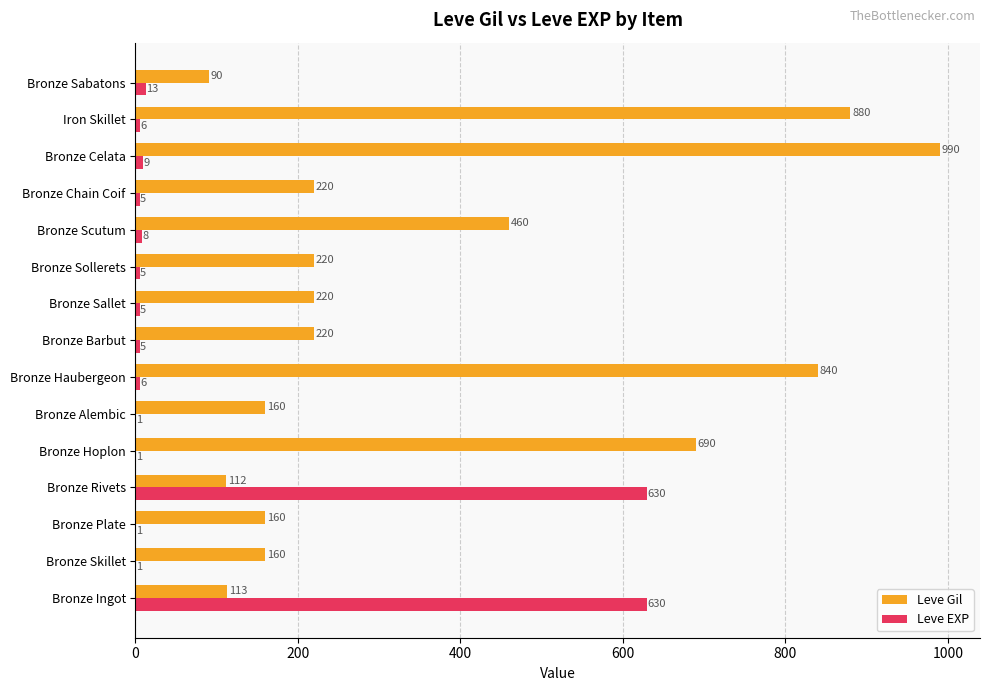

What is the sum of all Leve EXP values?

1326